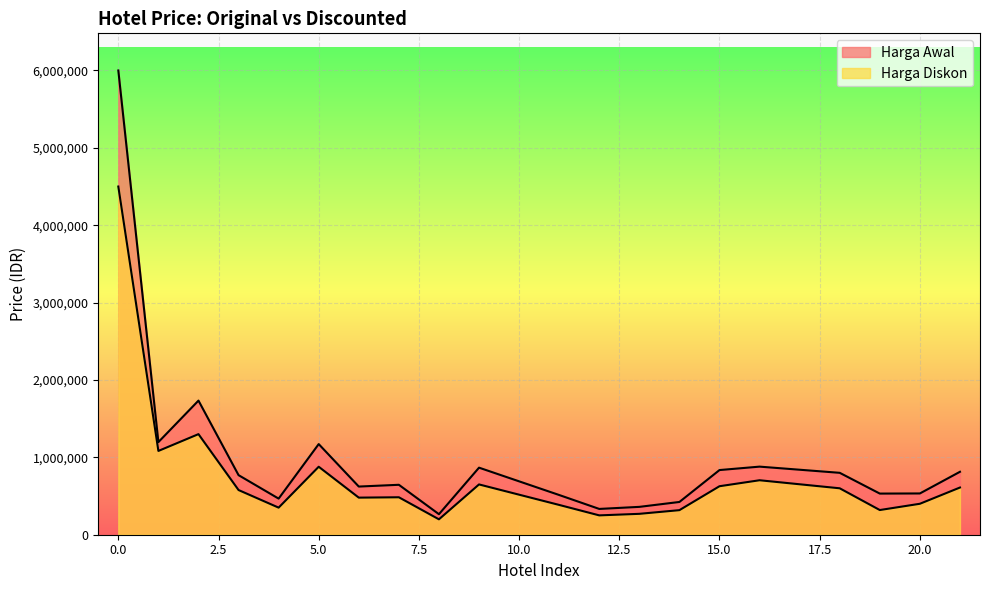

Which category has the lowest value across all series?

8